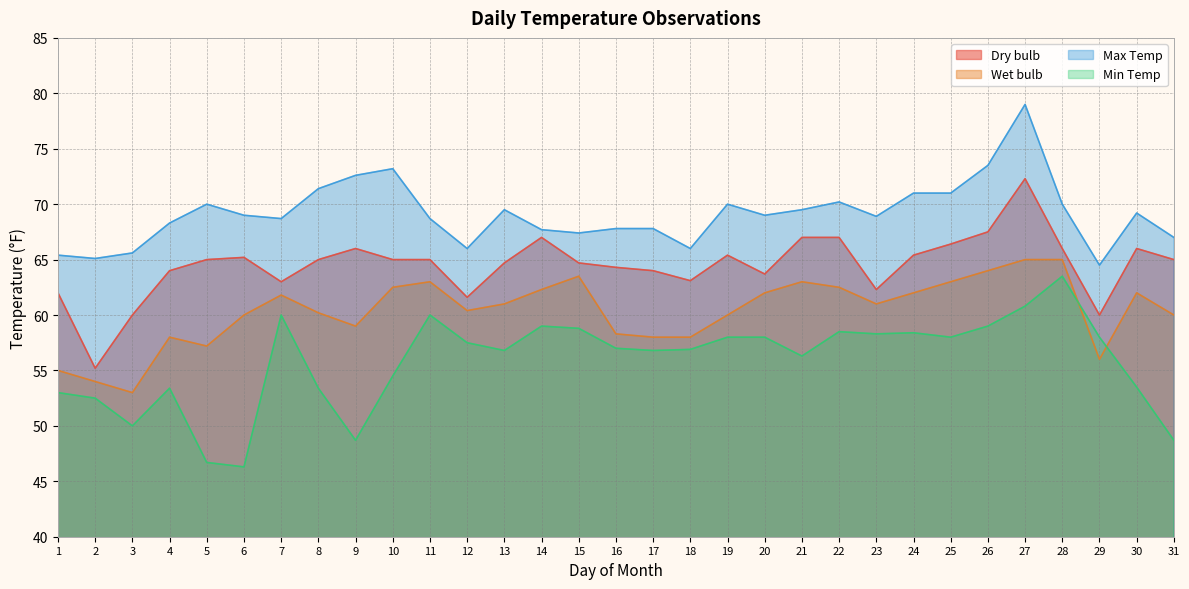

What is the sum of all Min Temp values?

1730.3